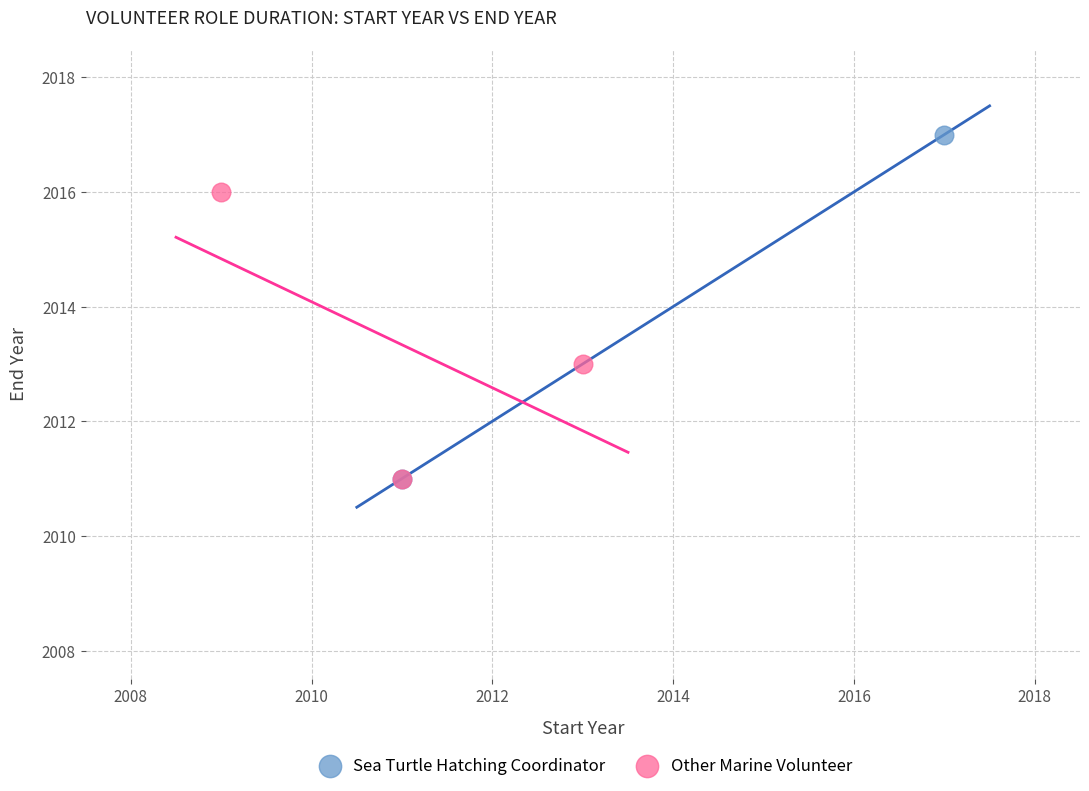

Which series contains the highest Y value?

Sea Turtle Hatching Coordinator